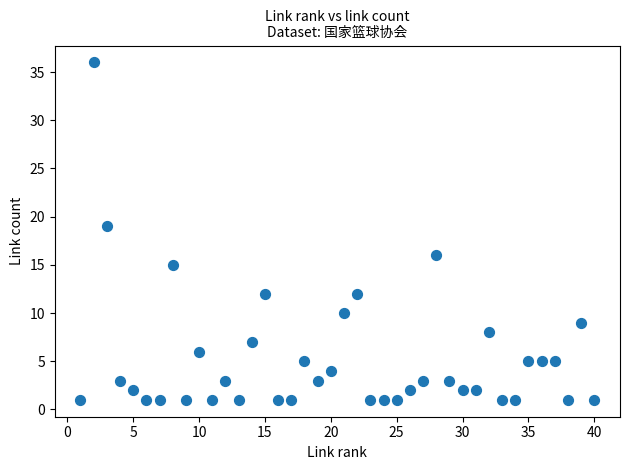

What Y value in the scatter plot is closest to 18?

19